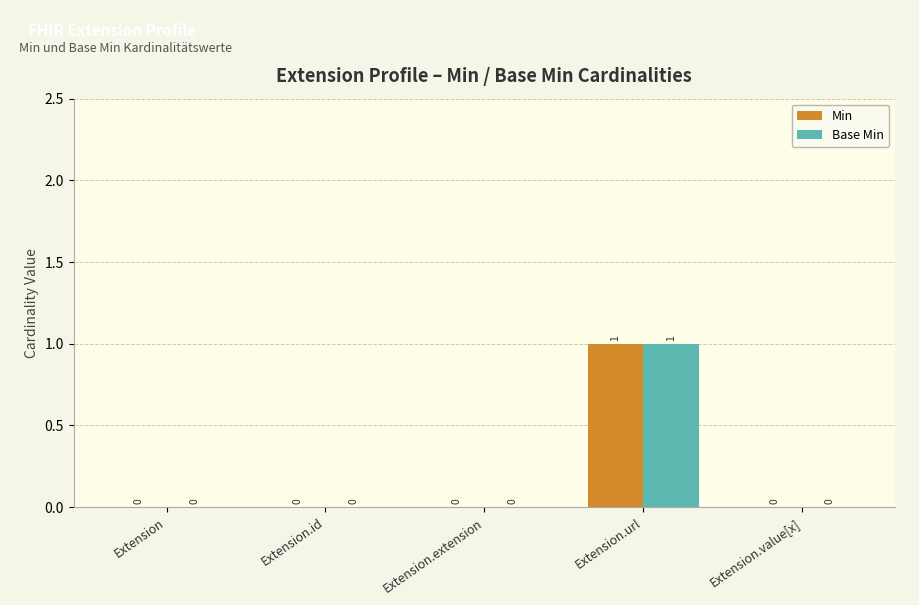

At which category is the sum across all series the highest?

Extension.url